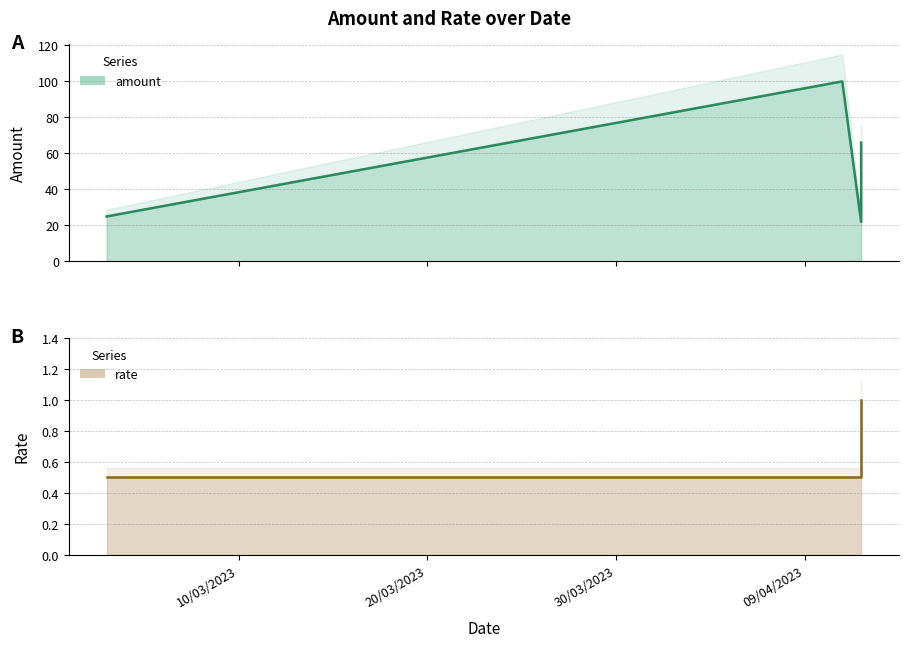

How many values are between 0 and 1?

4